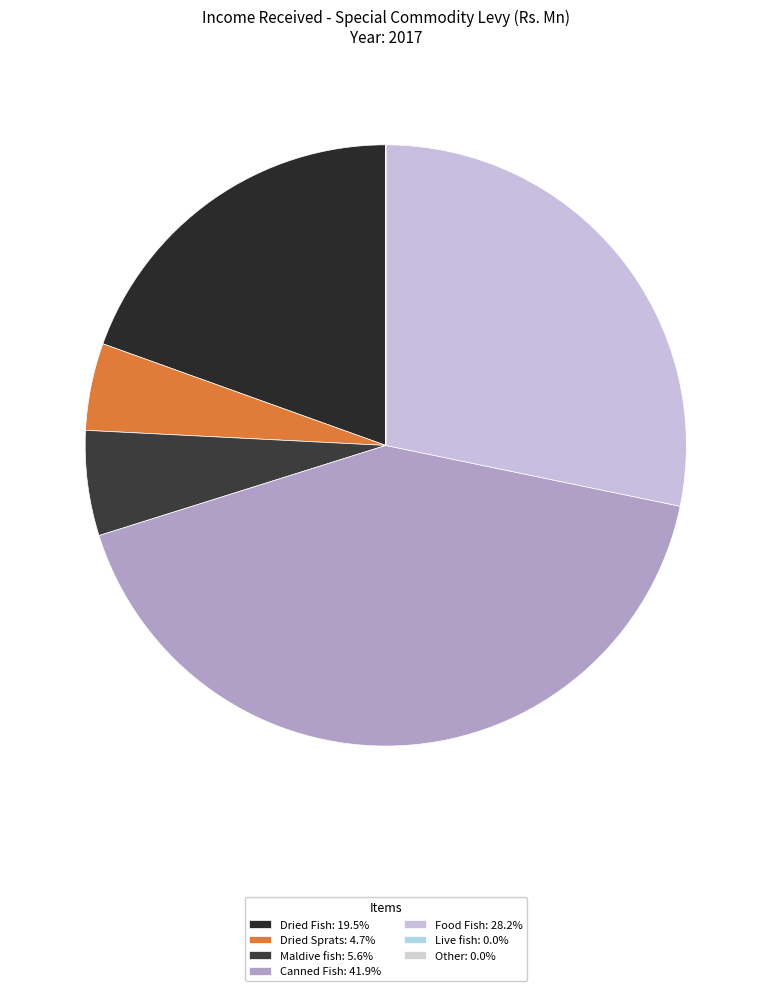

Count the number of slices in the pie.

7